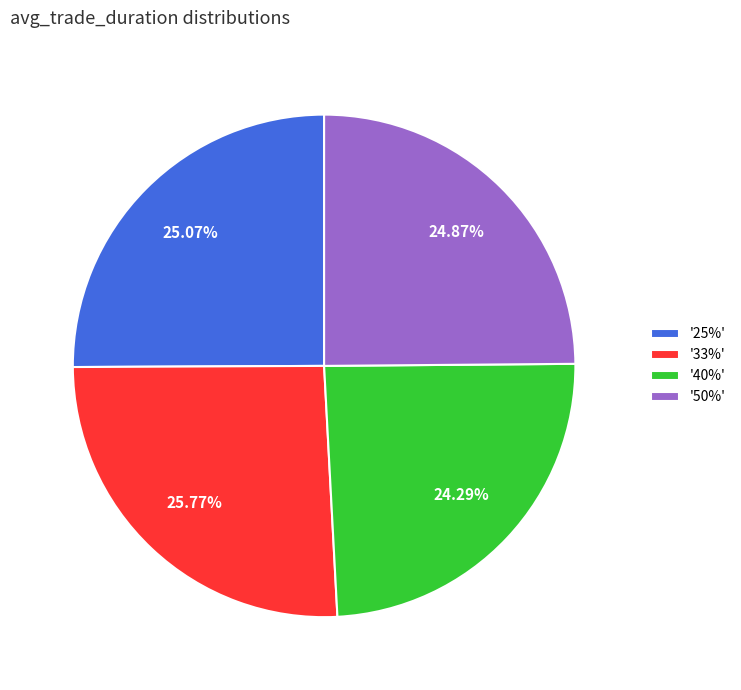

Which category has the smallest portion of the pie?

'40%'